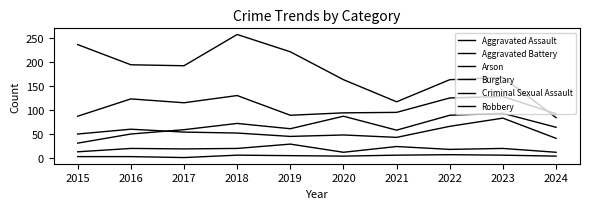

True or false: Robbery and Aggravated Battery intersect in this chart.

False